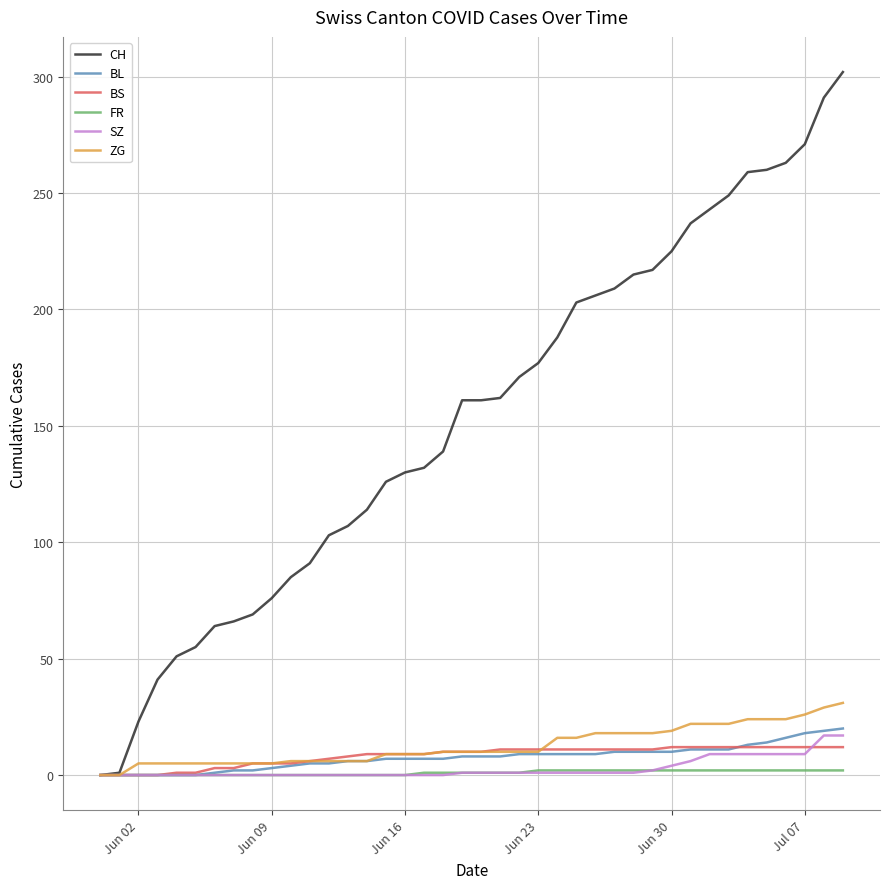

What is the highest value of the BL series?

20